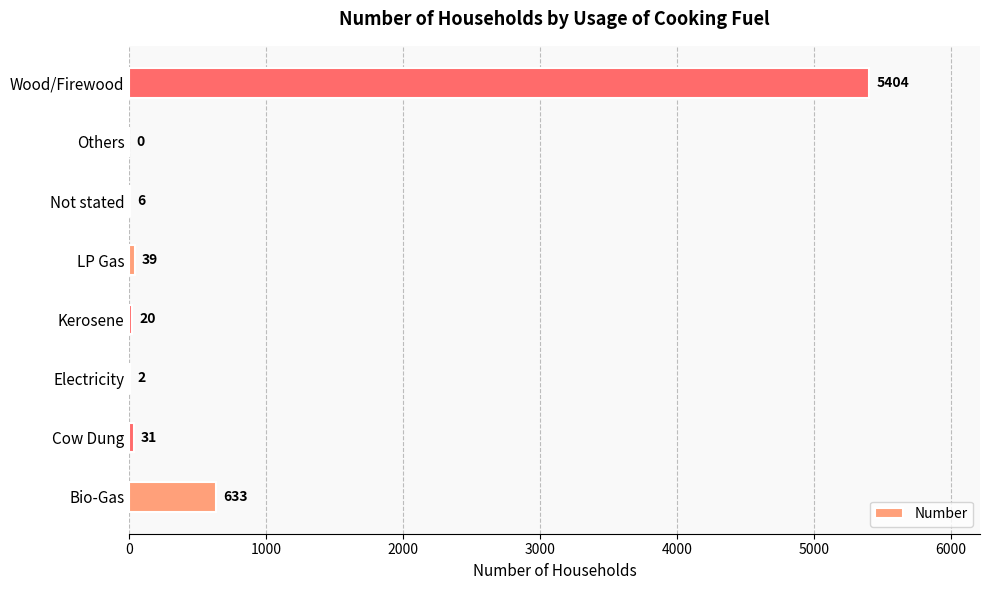

Which has a higher value, Bio-Gas or Others?

Bio-Gas